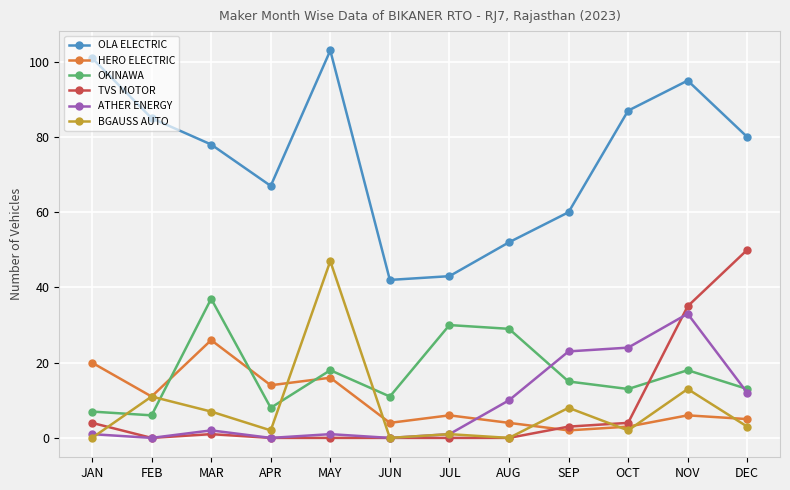

Between APR and MAY, which series saw the biggest shift?

BGAUSS AUTO